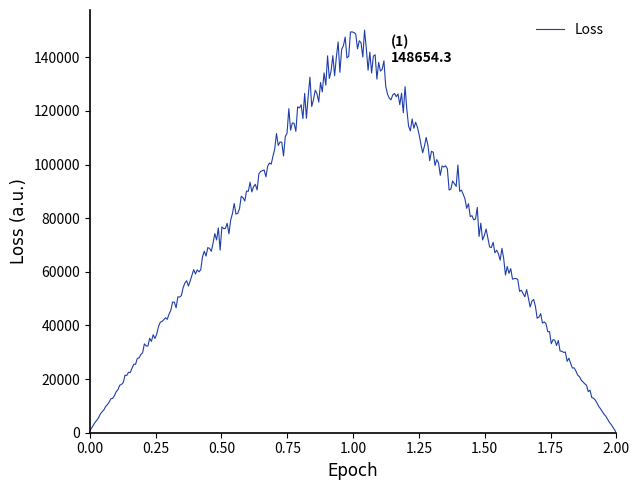

What is the maximum value shown in the chart?

150159.4